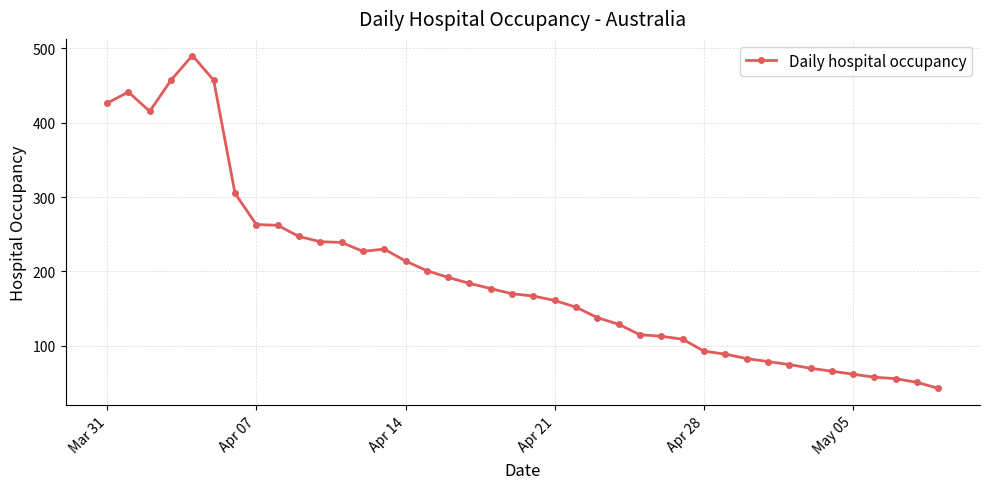

What is the value of the 30th point from the left?

89